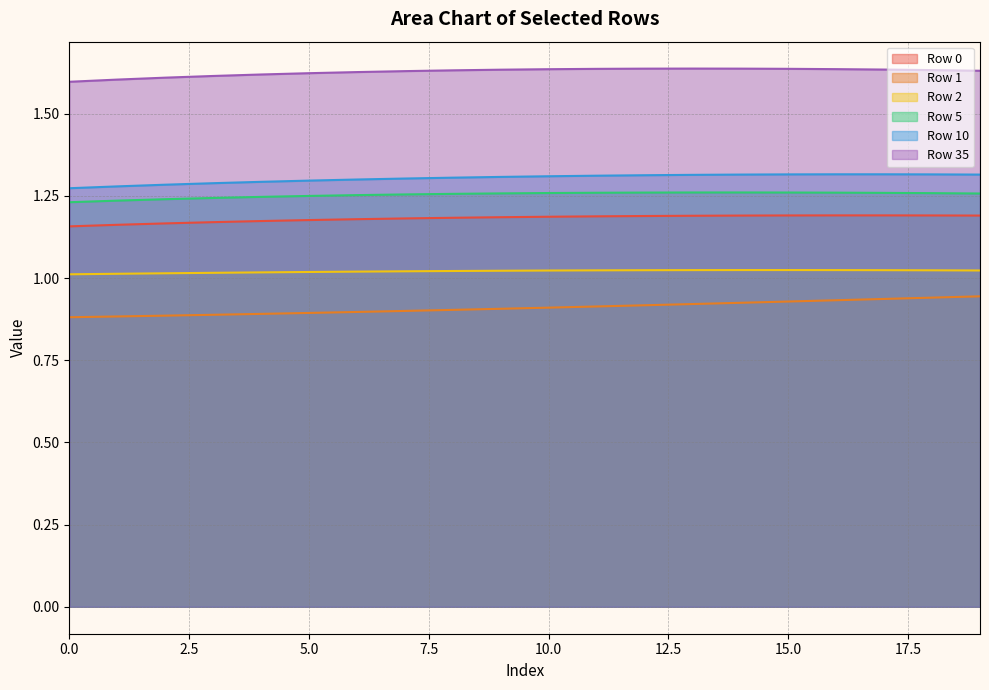

True or false: Row 35 and Row 0 cross at least once.

False